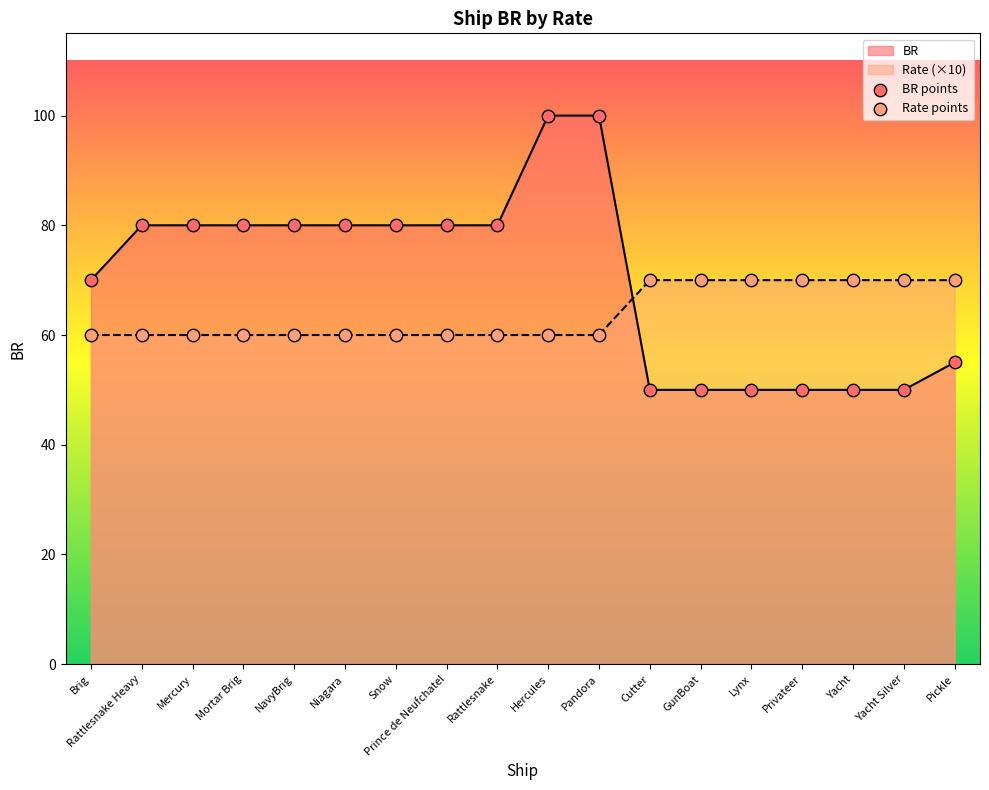

What is the total value across all series at Privateer?

120